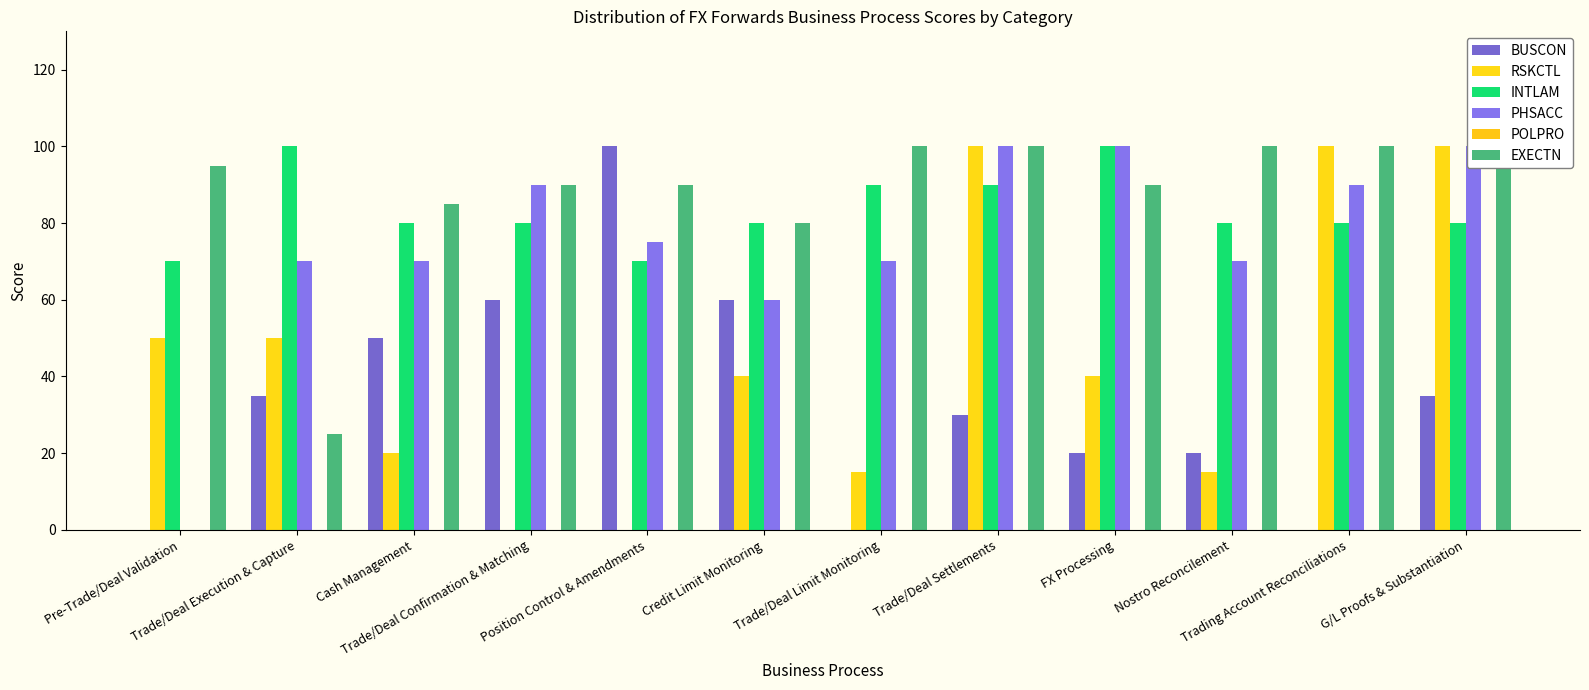

How many data points in RSKCTL are less than 40?

5